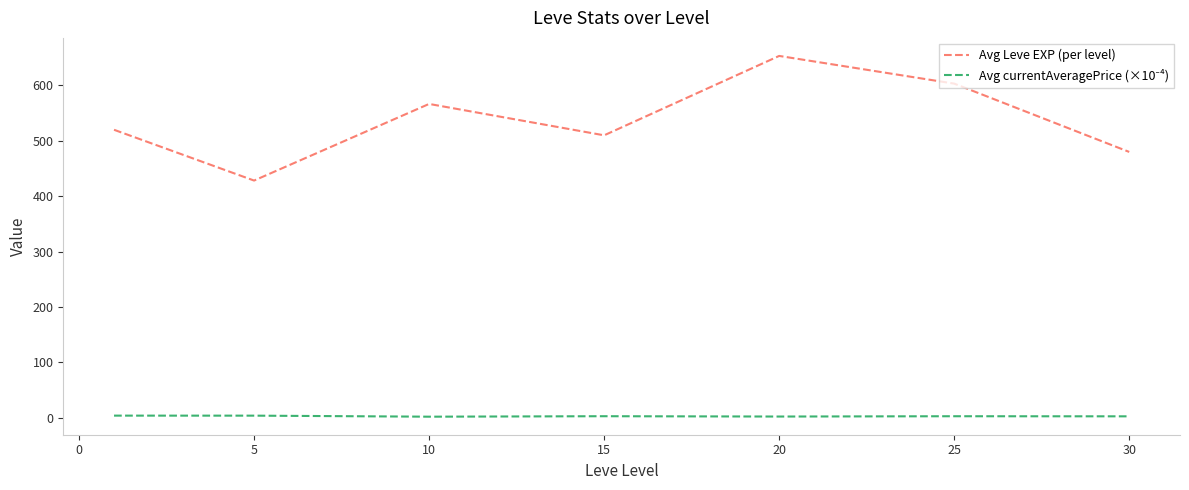

What is the maximum value for Avg Leve EXP (per level)?

653.3